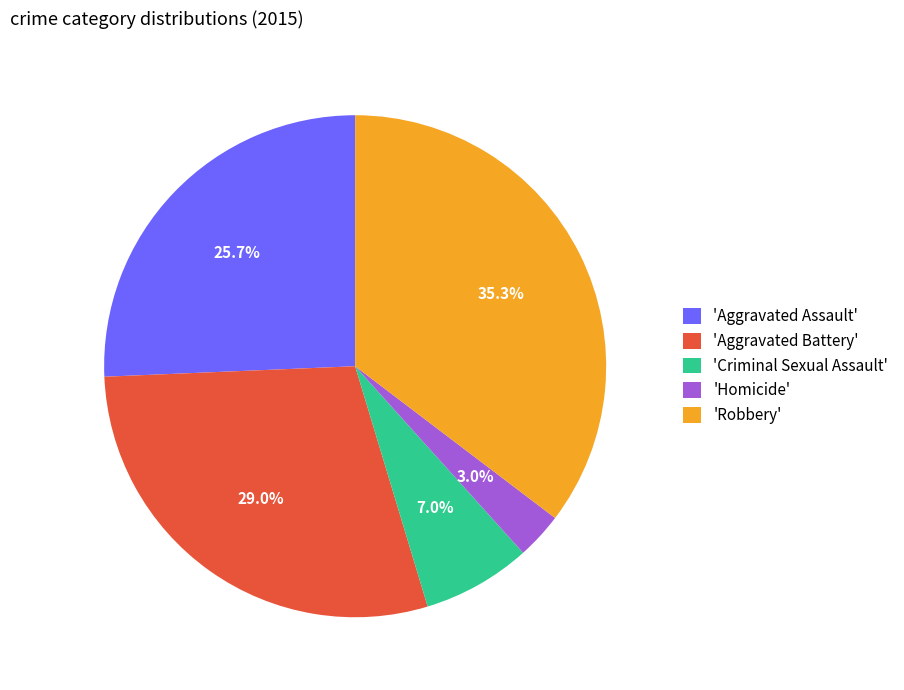

What is the largest slice in the pie chart?

'Robbery'